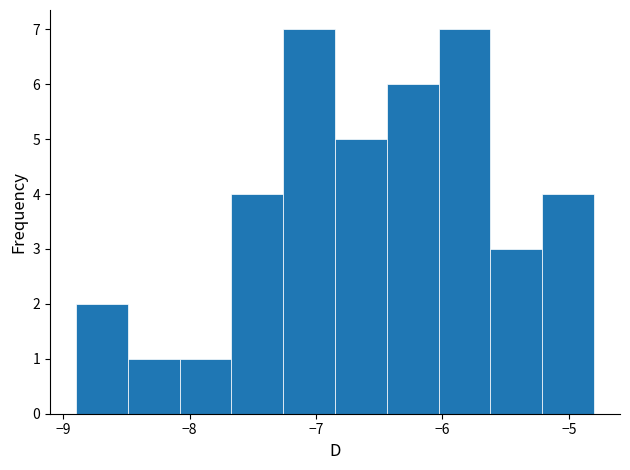

Reading left to right, list every bar in this chart as the range it spans on the x-axis followed by its height. Neither the bar edges nor the heights are printed on the chart, so give them approximately, as read against the axes.

-8.90 to -8.49: 2
-8.49 to -8.08: 1
-8.08 to -7.67: 1
-7.67 to -7.26: 4
-7.26 to -6.85: 7
-6.85 to -6.44: 5
-6.44 to -6.03: 6
-6.03 to -5.62: 7
-5.62 to -5.21: 3
-5.21 to -4.80: 4